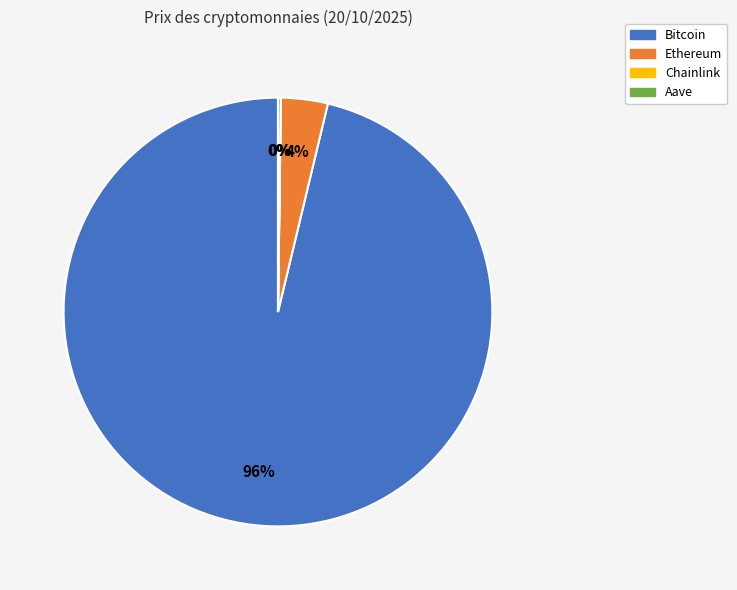

Does Bitcoin represent more than half of the total?

Yes